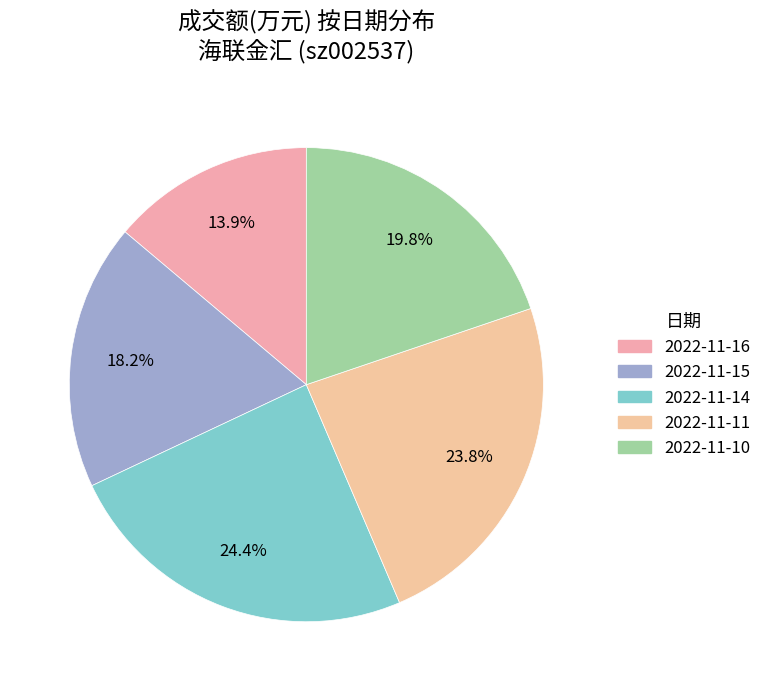

Which category has the smallest portion of the pie?

2022-11-16